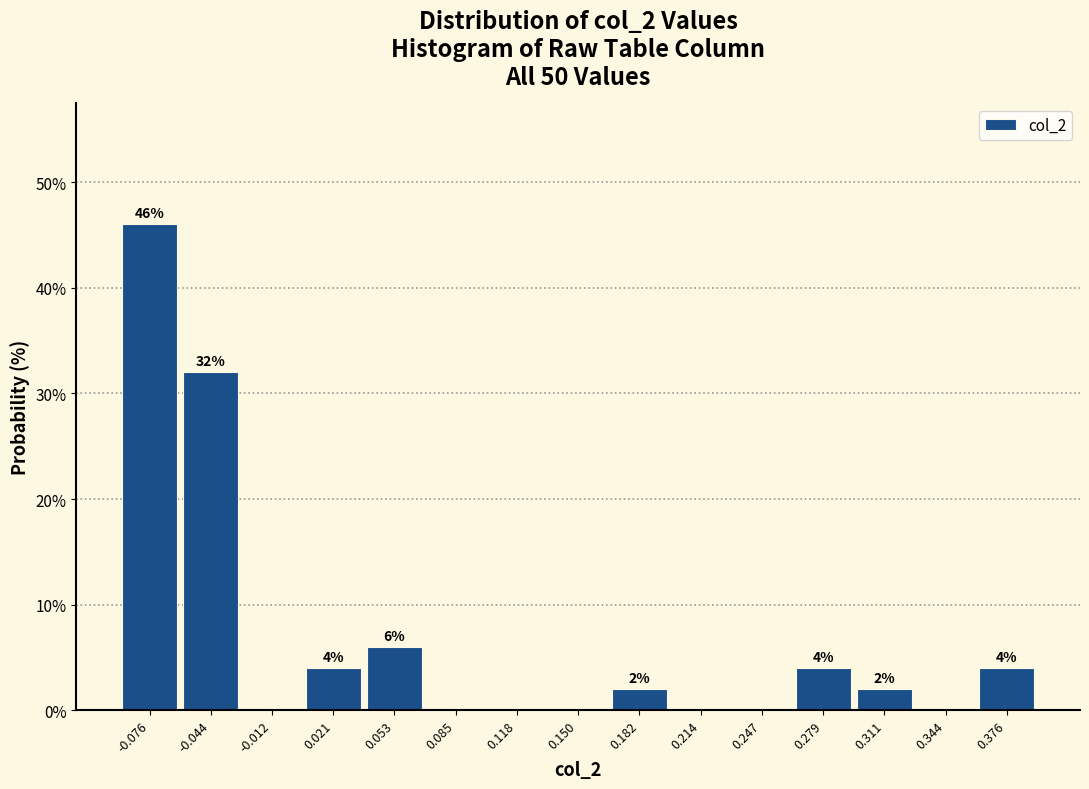

Which range on the x-axis has the tallest bar?

-0.090 to -0.060